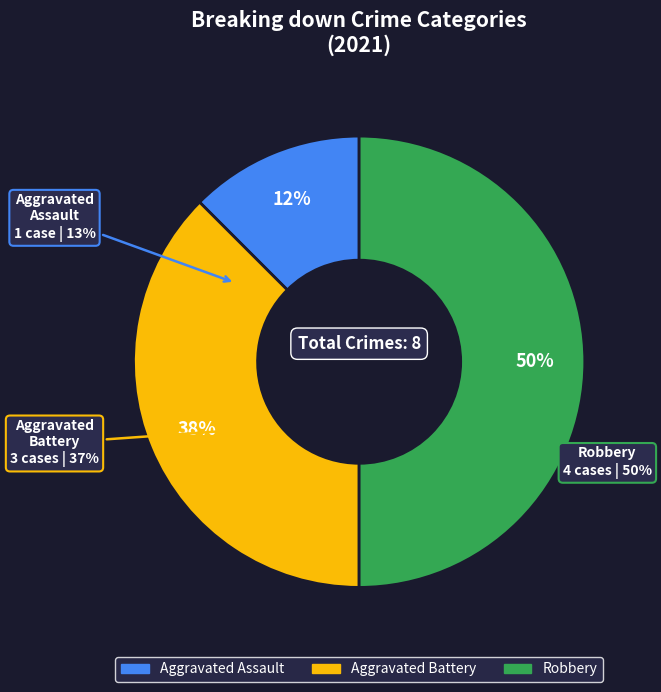

True or false: Robbery accounts for 36% of the total.

False